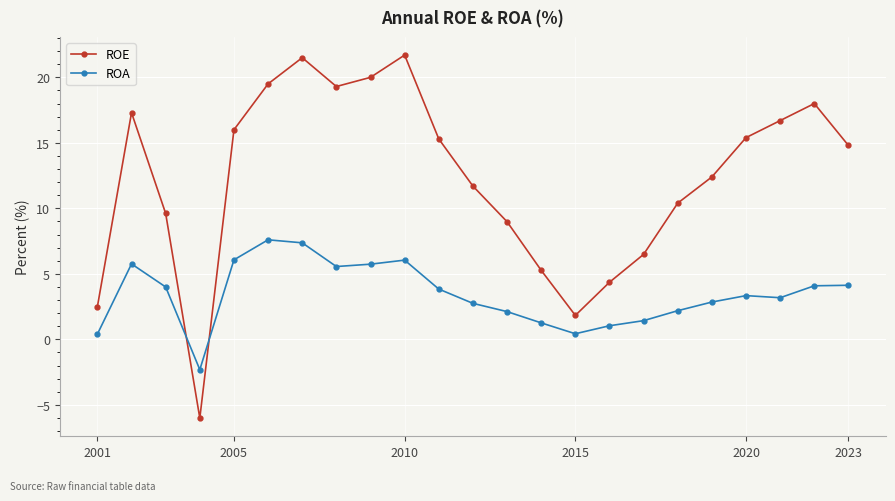

What is the maximum value for ROE?

21.7